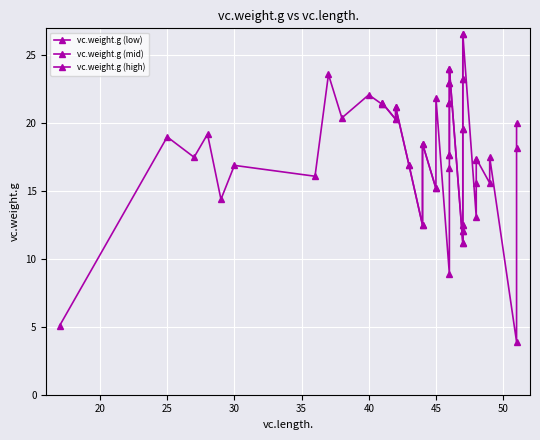

List the labels in order of value, largest first.

47, 46, 37, 47, 46, 40, 45, 41, 46, 41, 42, 38, 42, 51, 47, 28, 25, 44, 51, 46, 27, 49, 48, 48, 43, 30, 46, 36, 48, 49, 45, 29, 48, 47, 44, 47, 47, 46, 17, 51